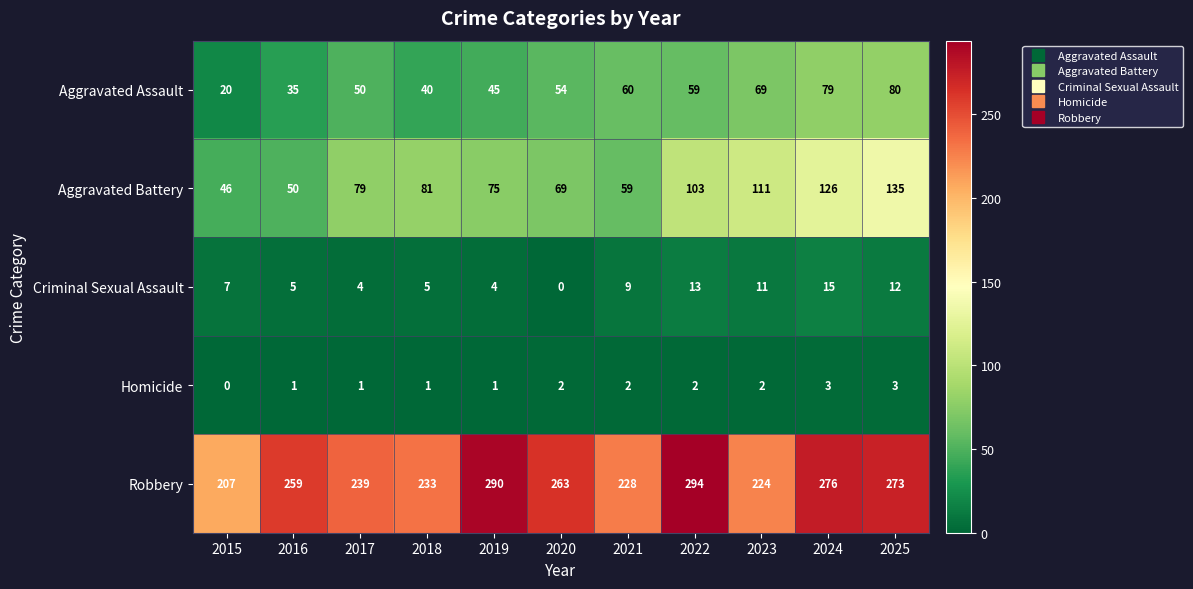

Rank the series at 2020 from lowest to highest value.

Criminal Sexual Assault, Homicide, Aggravated Assault, Aggravated Battery, Robbery